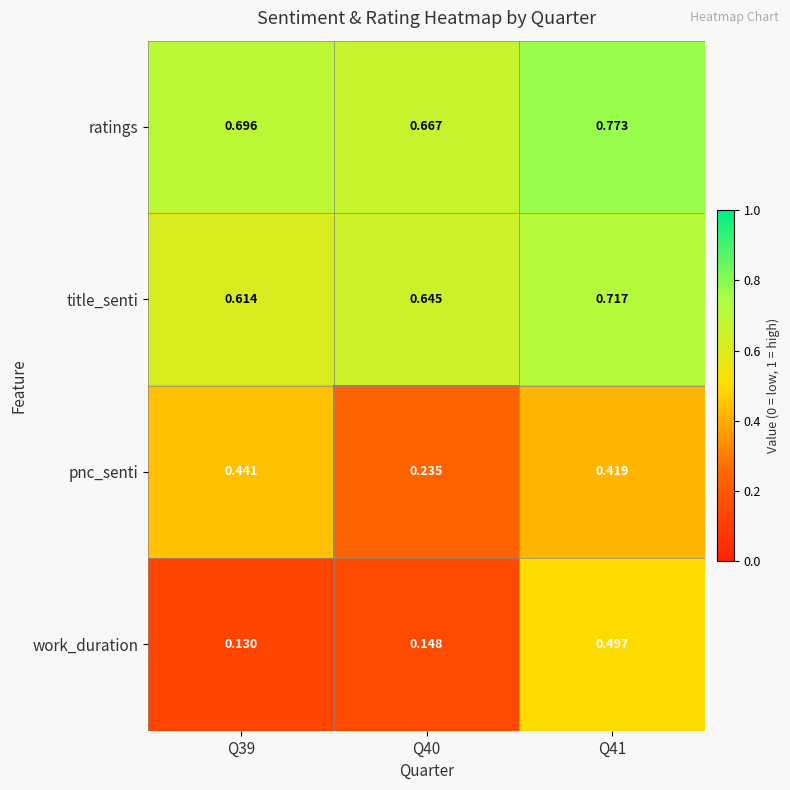

Which series has the largest range (max minus min)?

work_duration